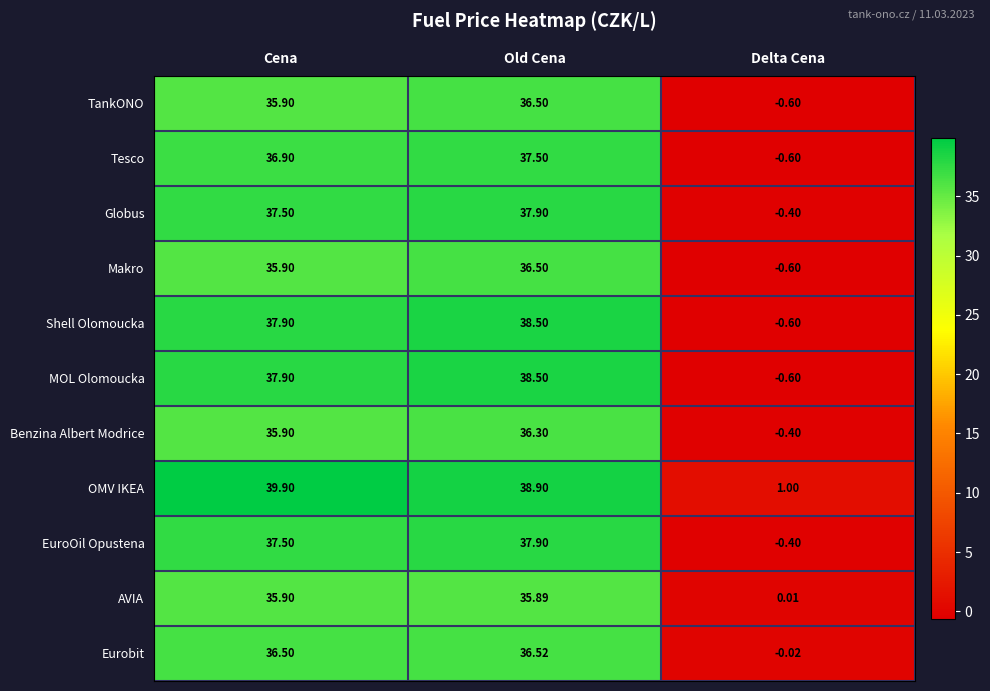

At which category is the sum across all series the highest?

Old Cena